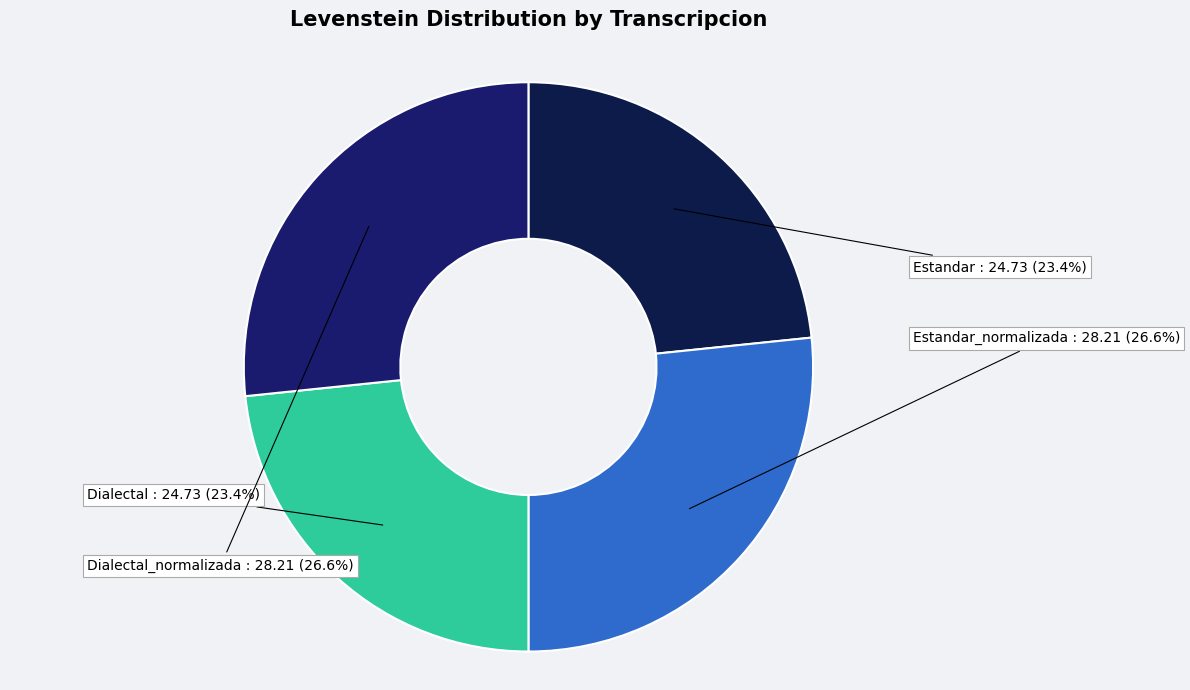

How many slices are in this pie chart?

4